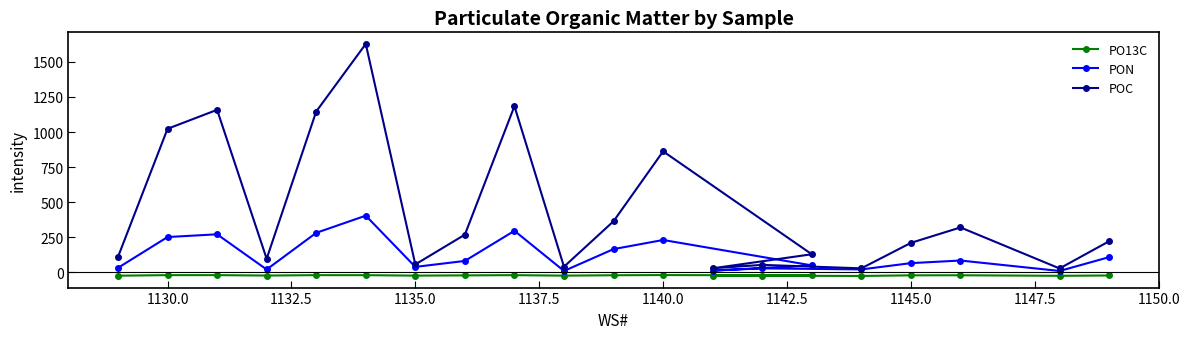

Where is POC nearest to the value 827?

1140.0